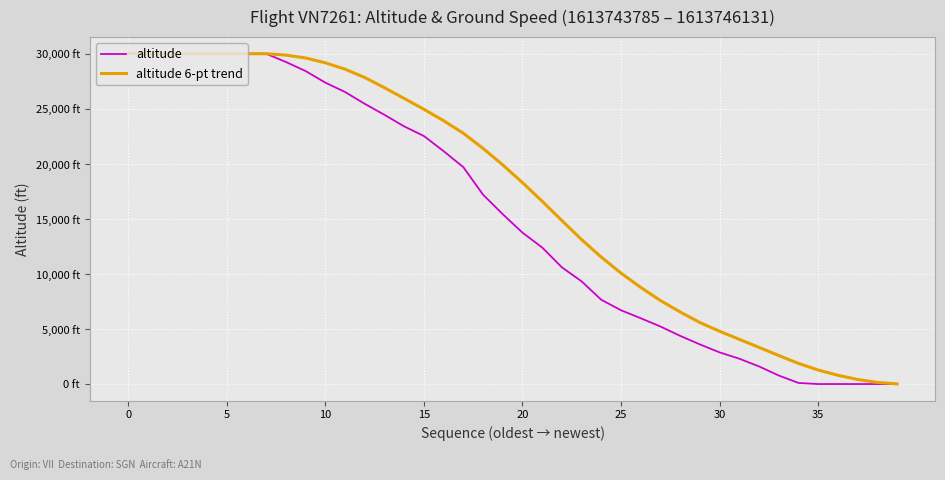

Does the chart display data point markers on the line(s)?

No